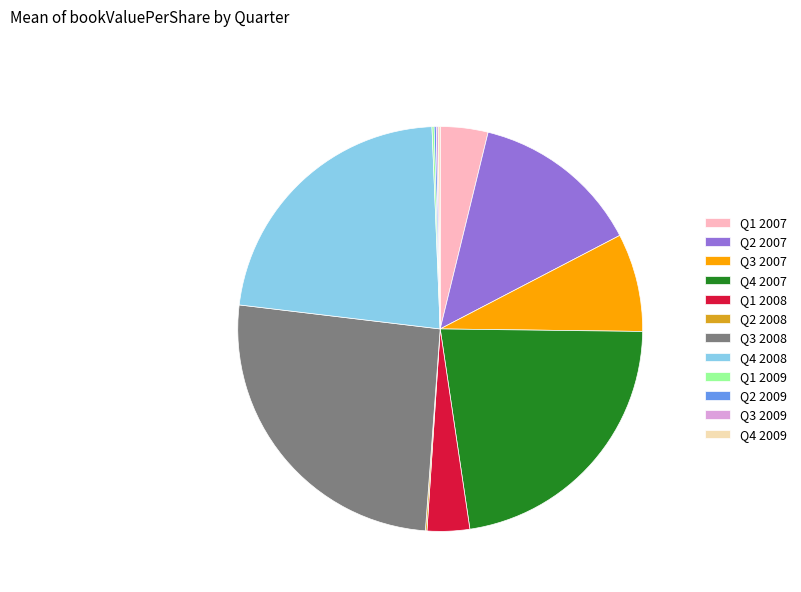

True or false: Q3 2008 accounts for 15% of the total.

False